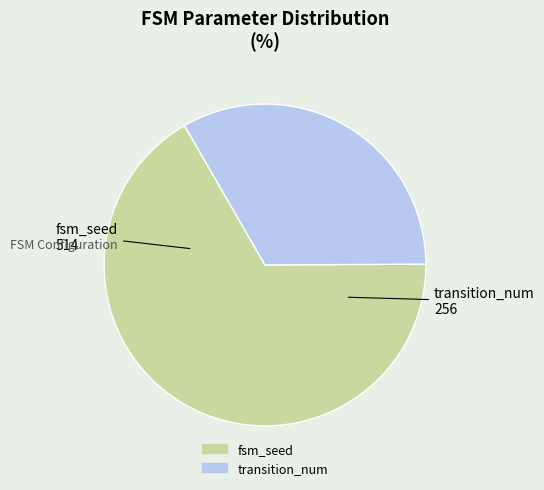

Which category has the smallest portion of the pie?

transition_num